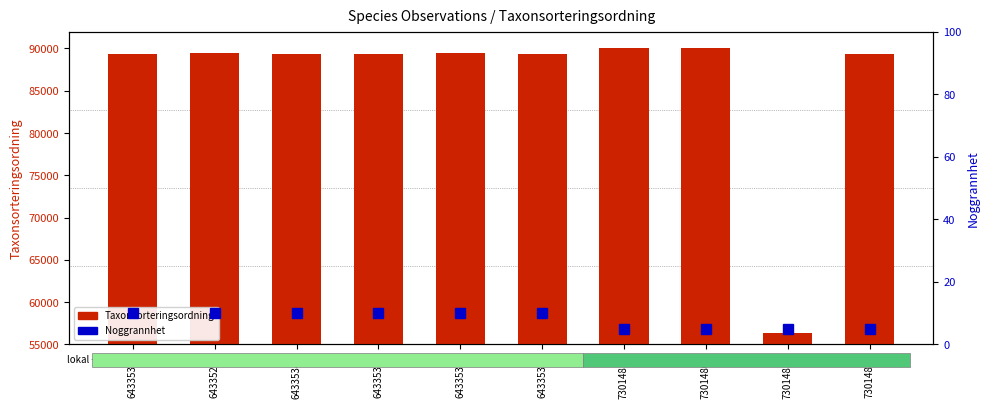

Is the value of Noggrannhet at 64335309 greater than the value of Taxonsorteringsordning at 64335358?

No